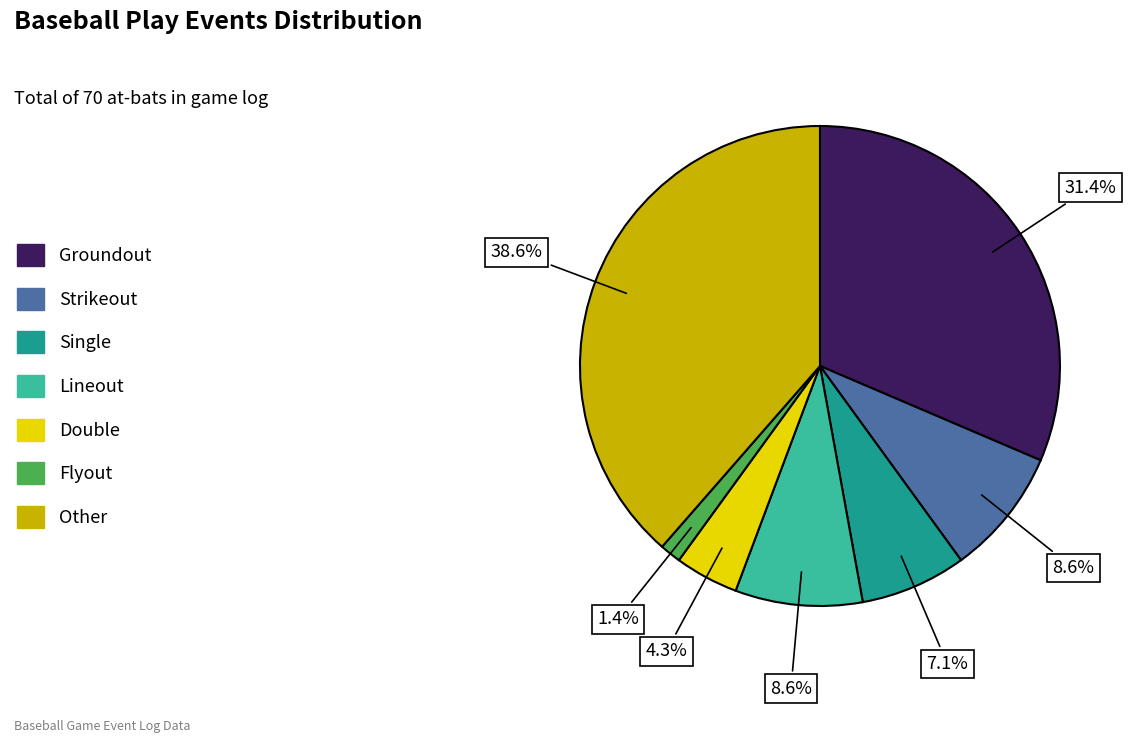

What is the largest slice in the pie chart?

Other